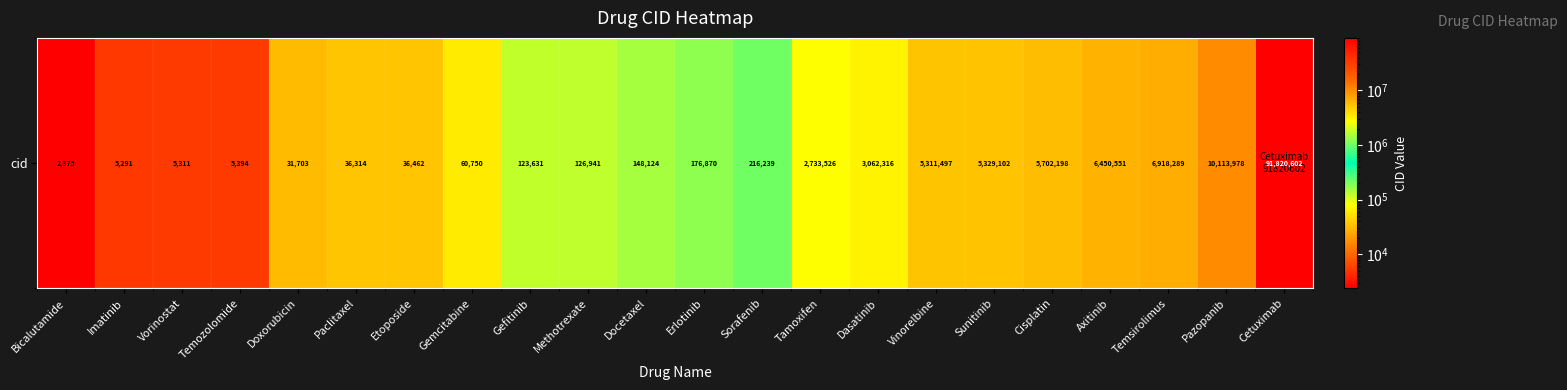

True or false: the data shows 57693 at Paclitaxel.

False